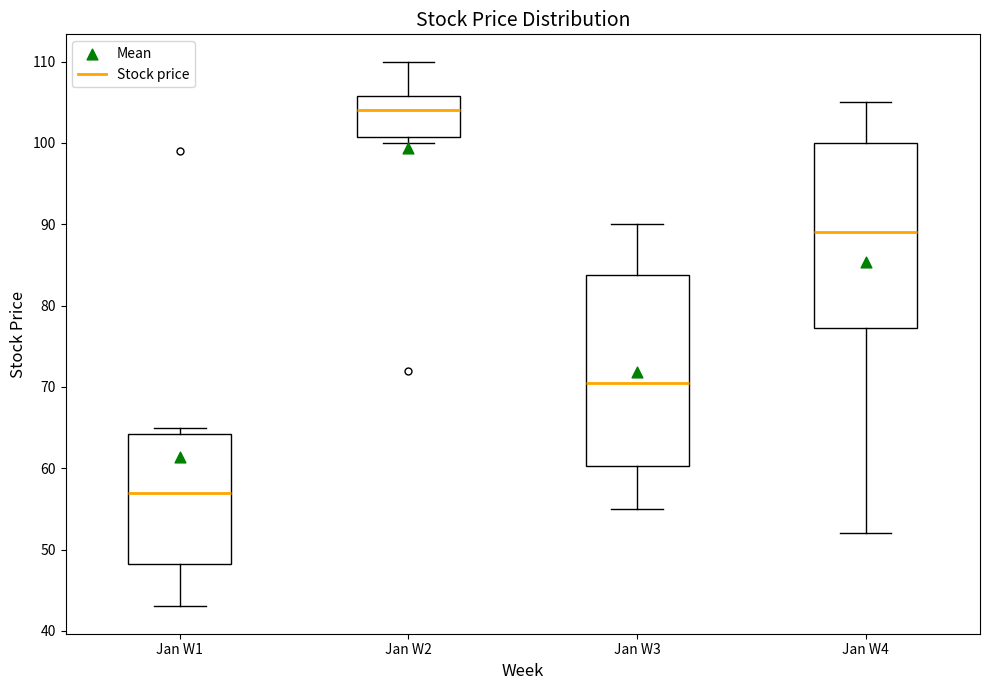

Reading left to right, read every box against the y-axis: the position of its median line, the range the box covers, and the ends of its whiskers. The values are not printed on the chart, so give them approximately, as read against the axis.

Jan W1: median 57, box 48 to 64, whiskers 43 to 65
Jan W2: median 104, box 101 to 106, whiskers 100 to 110
Jan W3: median 71, box 60 to 84, whiskers 55 to 90
Jan W4: median 89, box 77 to 100, whiskers 52 to 105